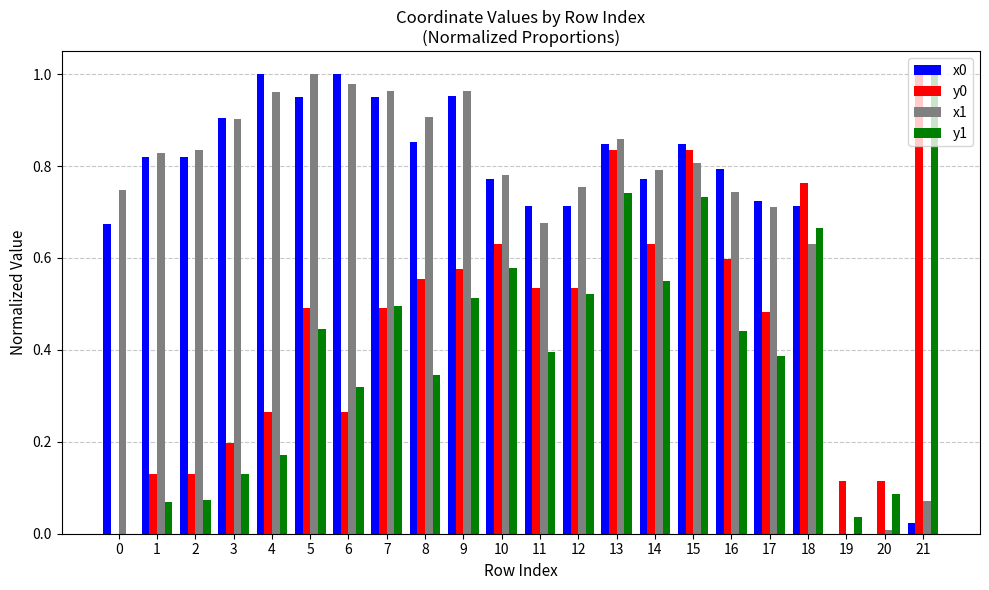

What is the sum of all x1 values?

15.9